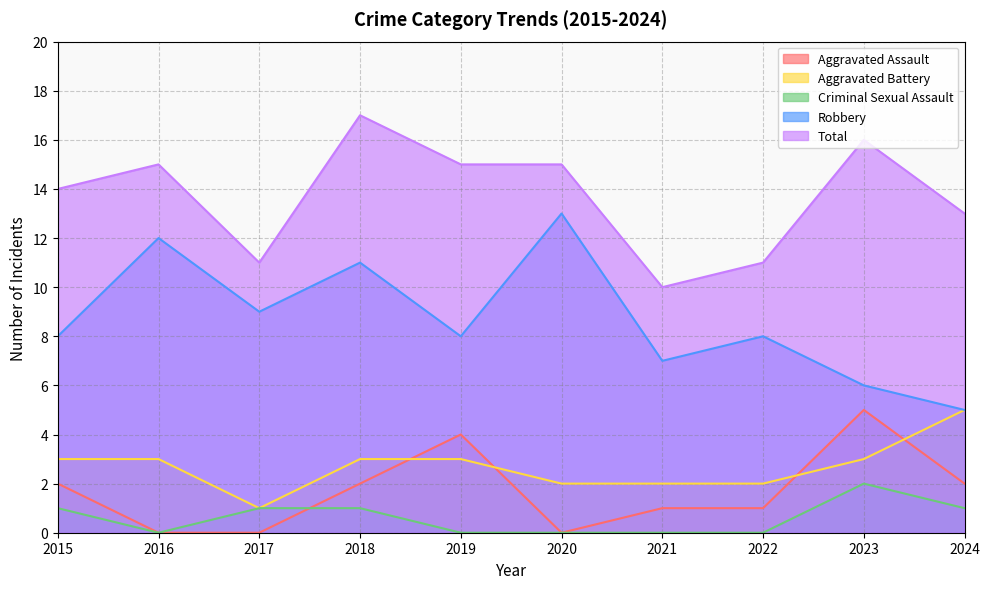

True or false: Total and Aggravated Battery intersect in this chart.

False